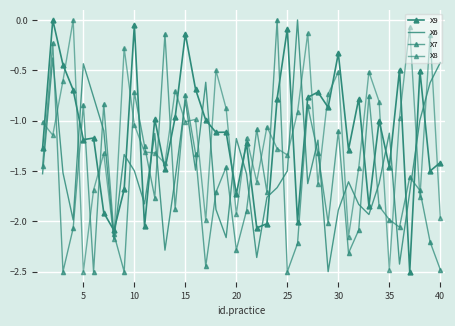

After their last crossing, which series has the higher values: X8 or X7?

X8